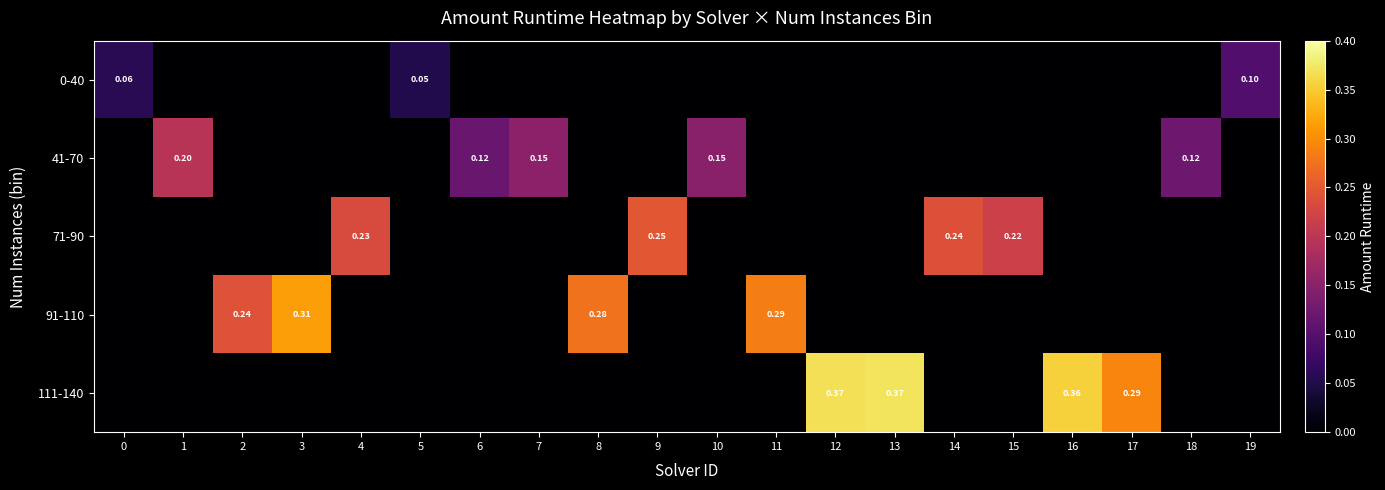

What is the spread (max minus min) of values at 3?

0.3